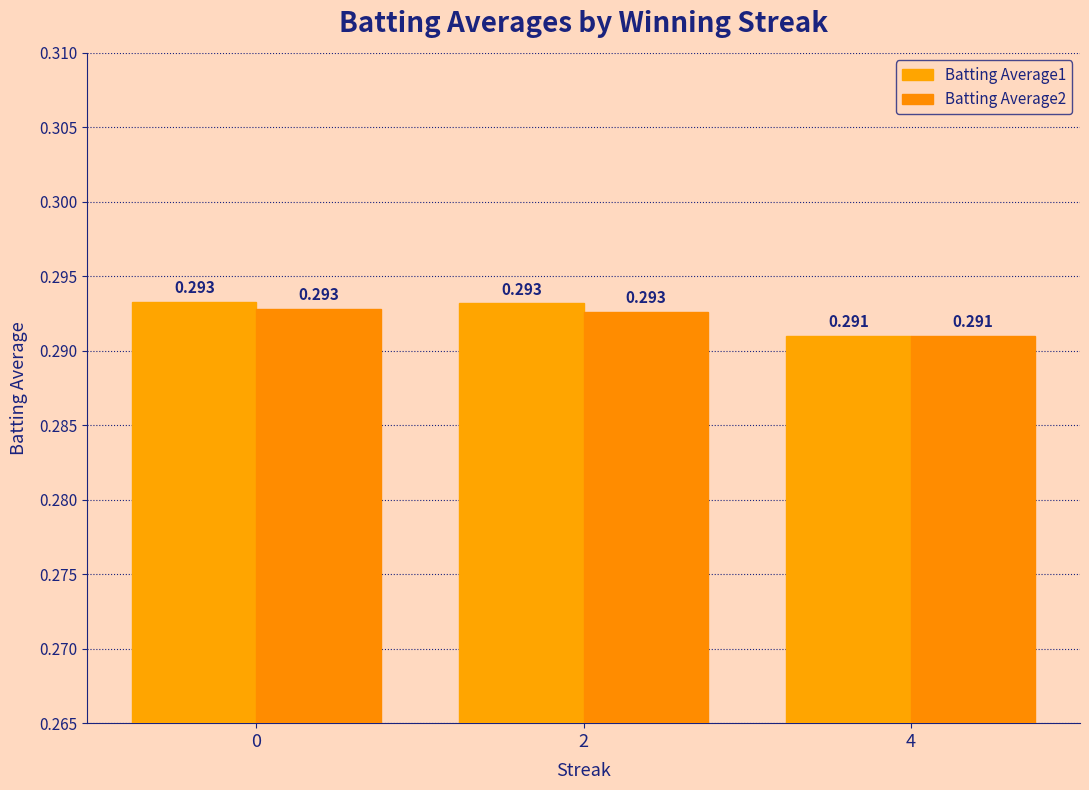

How many data points does each series have?

3